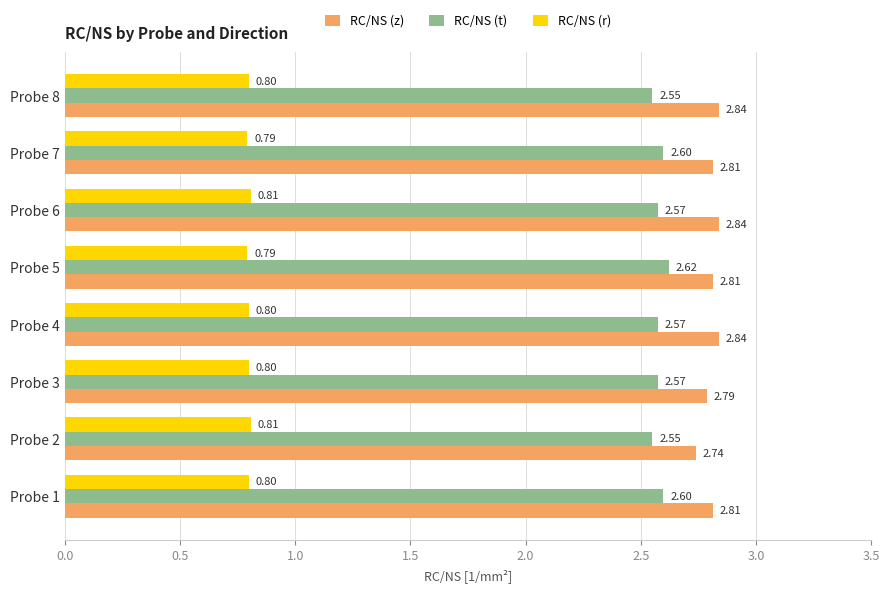

Which series has the largest range (max minus min)?

RC/NS (z)